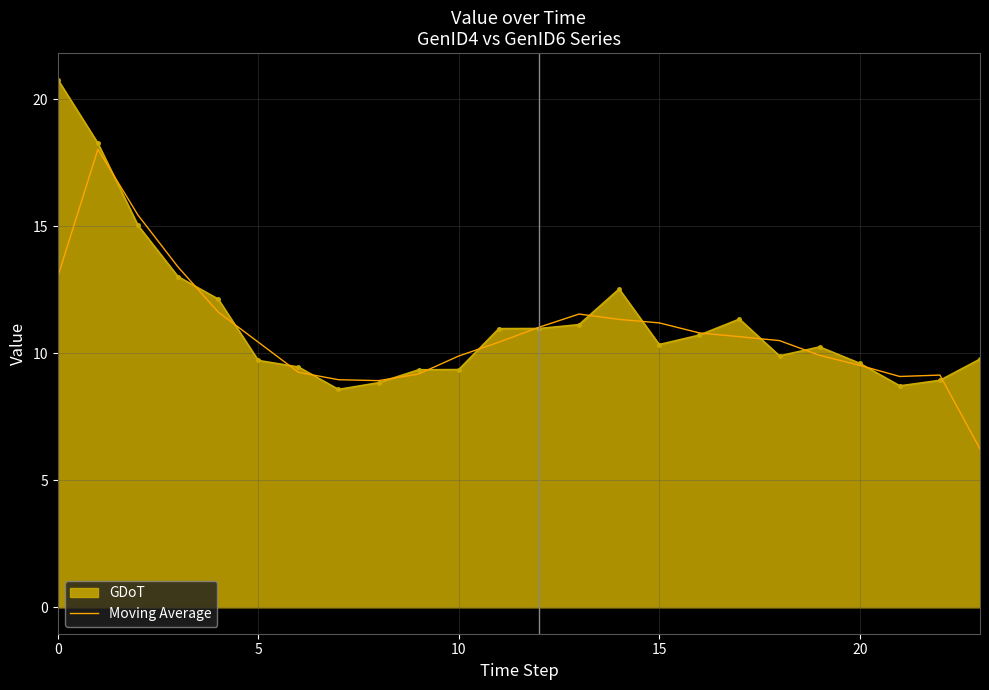

What is the minimum value shown in the chart?

6.2